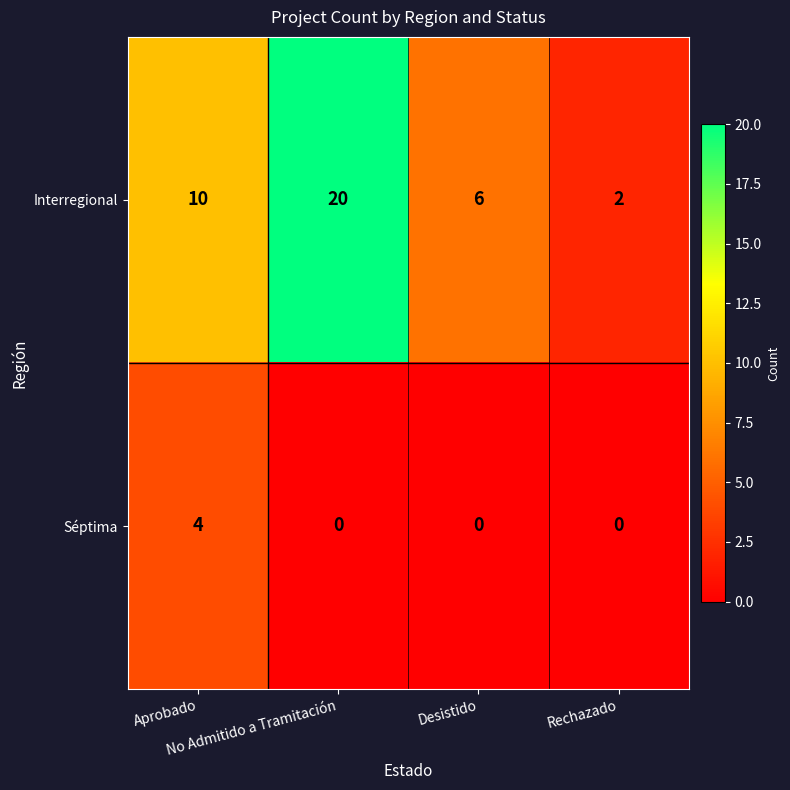

Which series has the largest range (max minus min)?

Interregional